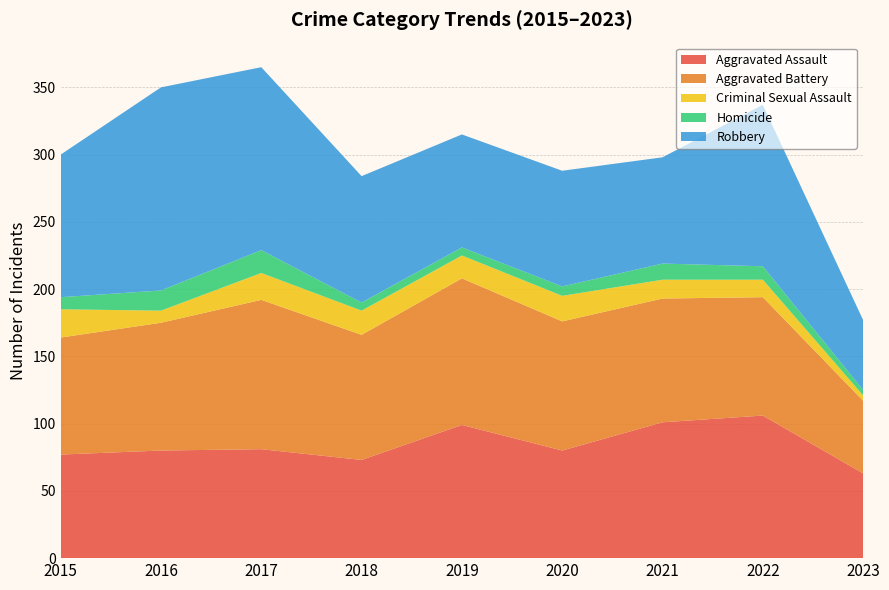

Reading left to right, extract all data points from this chart.

Aggravated Assault: 2015=77	2016=80	2017=81	2018=73	2019=99	2020=80	2021=101	2022=106	2023=63
Aggravated Battery: 2015=87	2016=95	2017=111	2018=93	2019=109	2020=96	2021=92	2022=88	2023=54
Criminal Sexual Assault: 2015=21	2016=9	2017=20	2018=18	2019=17	2020=19	2021=14	2022=13	2023=4
Homicide: 2015=9	2016=15	2017=17	2018=6	2019=6	2020=7	2021=12	2022=10	2023=4
Robbery: 2015=106	2016=151	2017=136	2018=94	2019=84	2020=86	2021=79	2022=120	2023=52